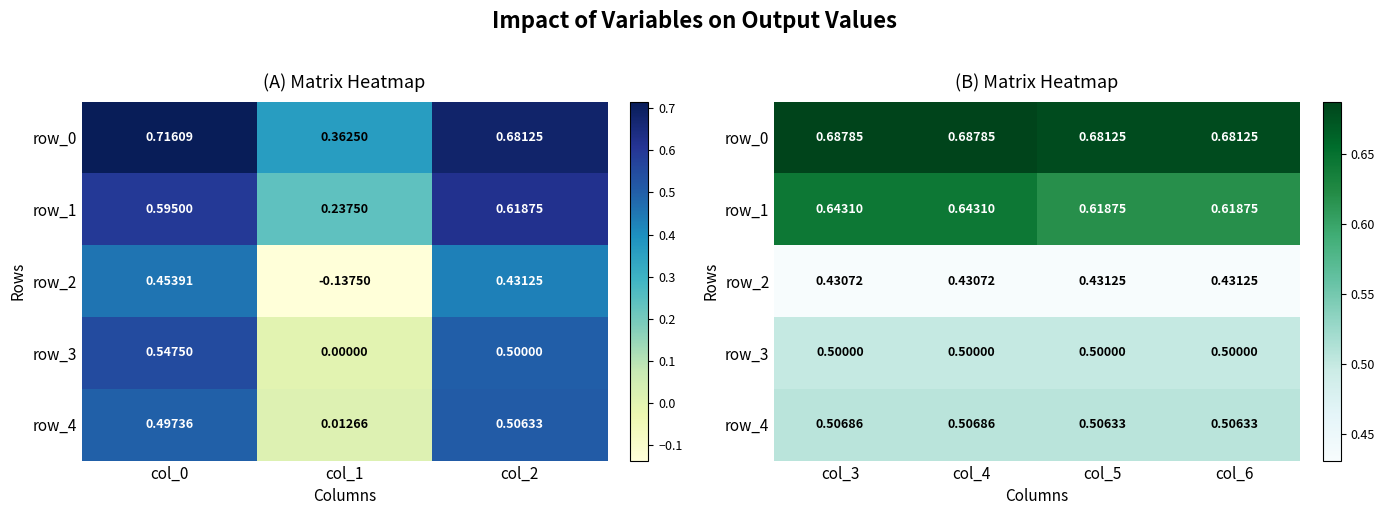

How many distinct data groups are displayed?

5